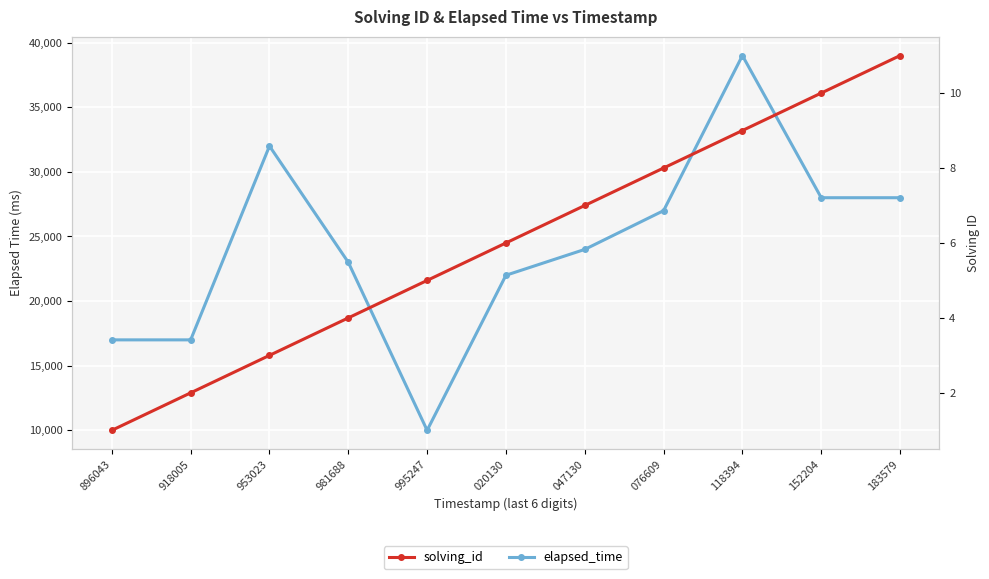

What is the difference between the maximum and second lowest values in the solving_id series?

9